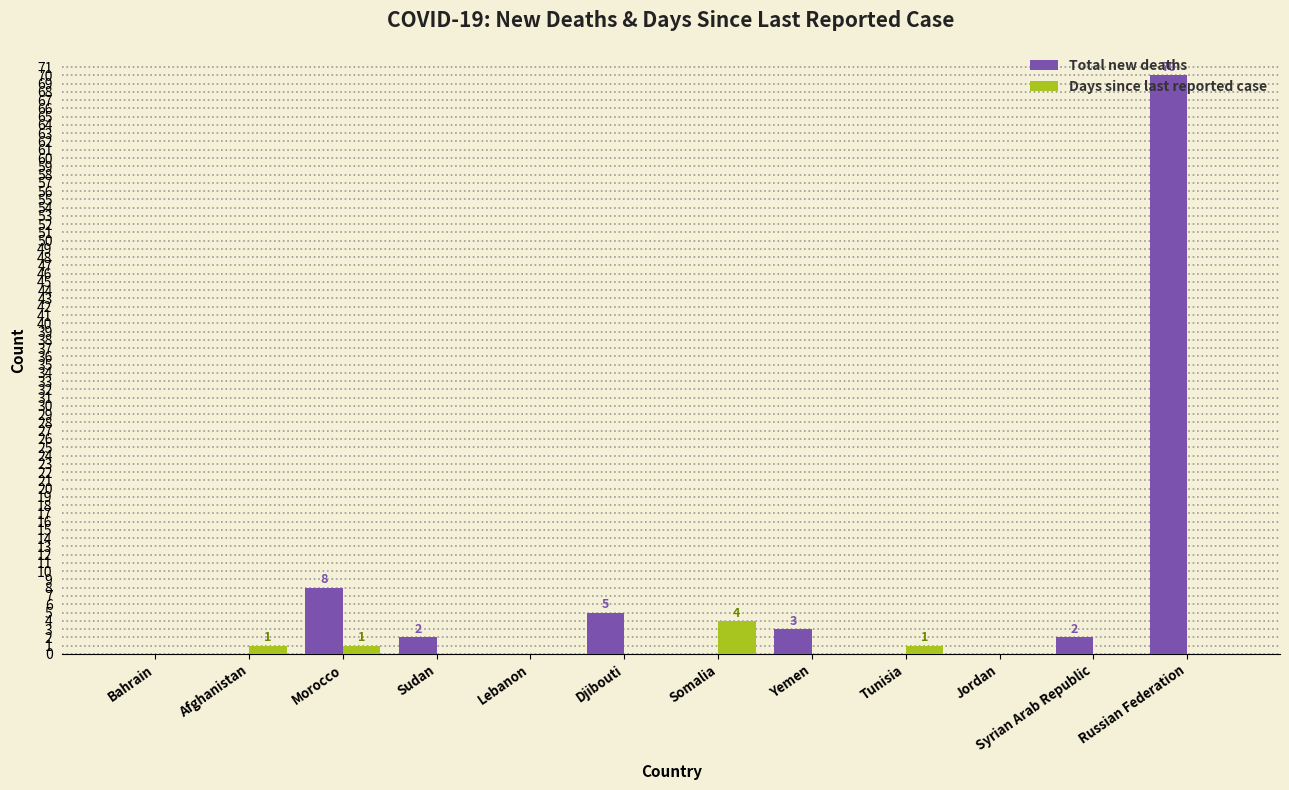

Is the value of Days since last reported case at Afghanistan greater than the value of Total new deaths at Djibouti?

No